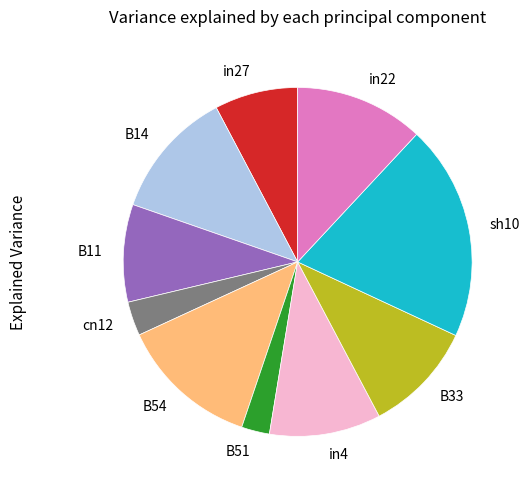

Count the number of slices in the pie.

10